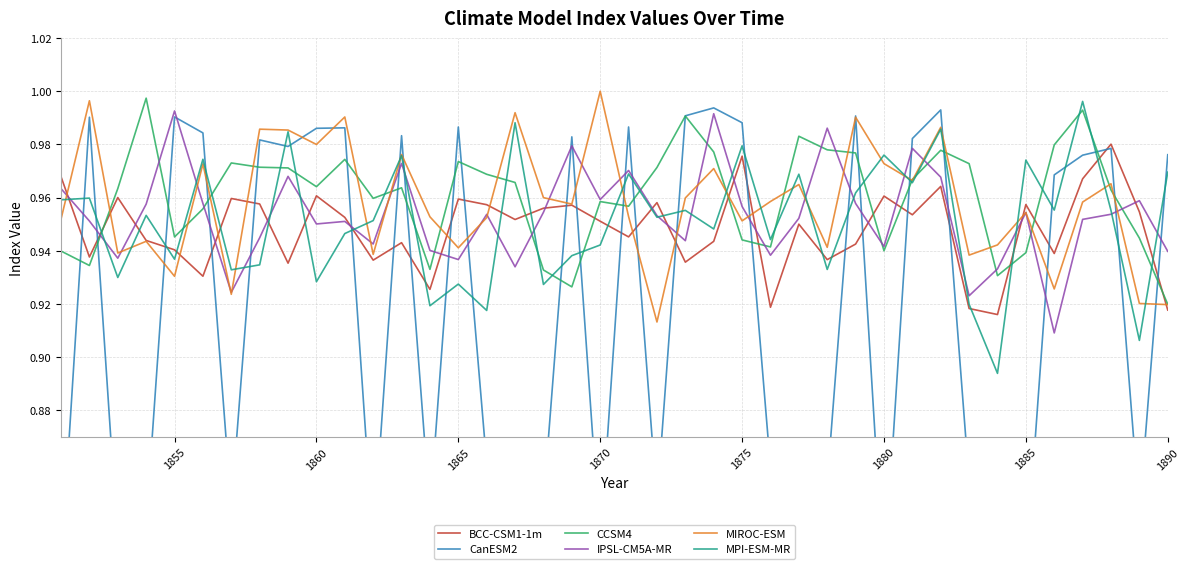

What is the value of the MIROC-ESM point at the 19th from the left?

1.0